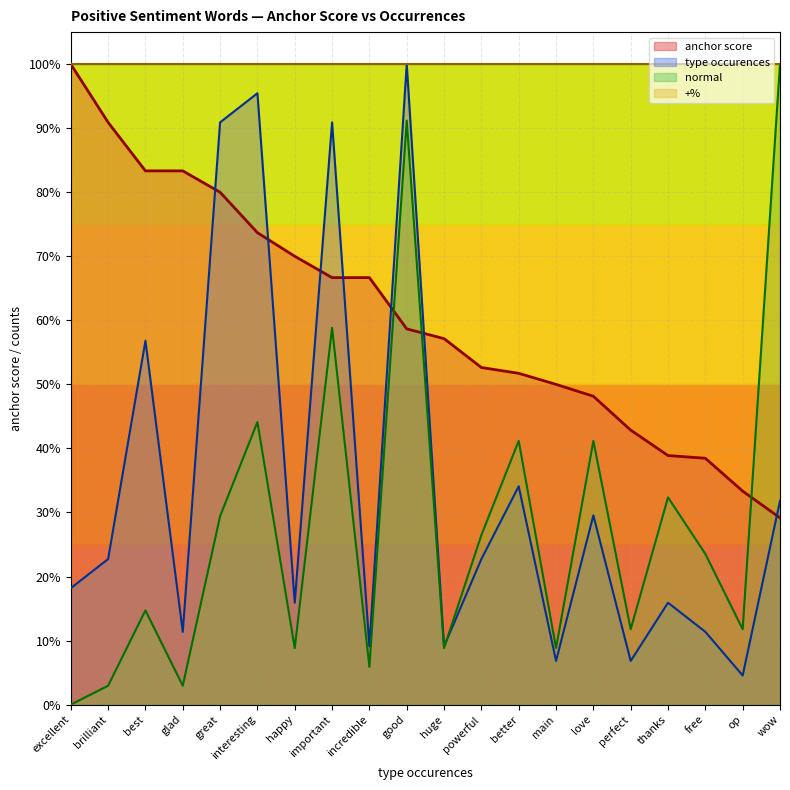

Is it true that anchor score equals 0.4 at glad?

False